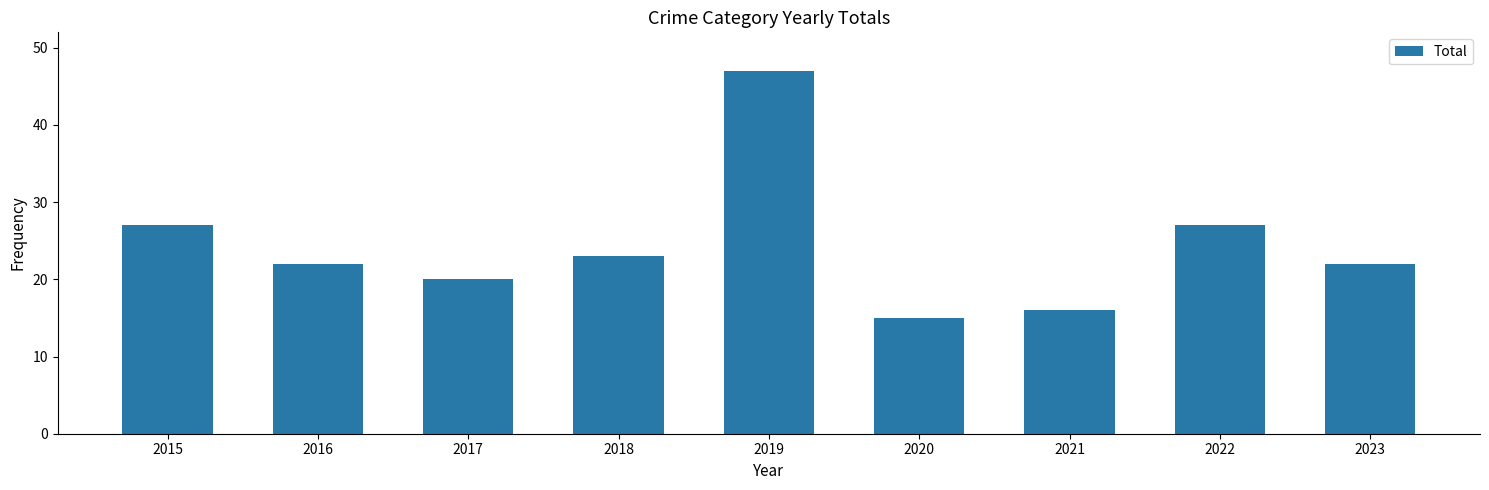

Read the value at 2020, to the nearest 10.

20